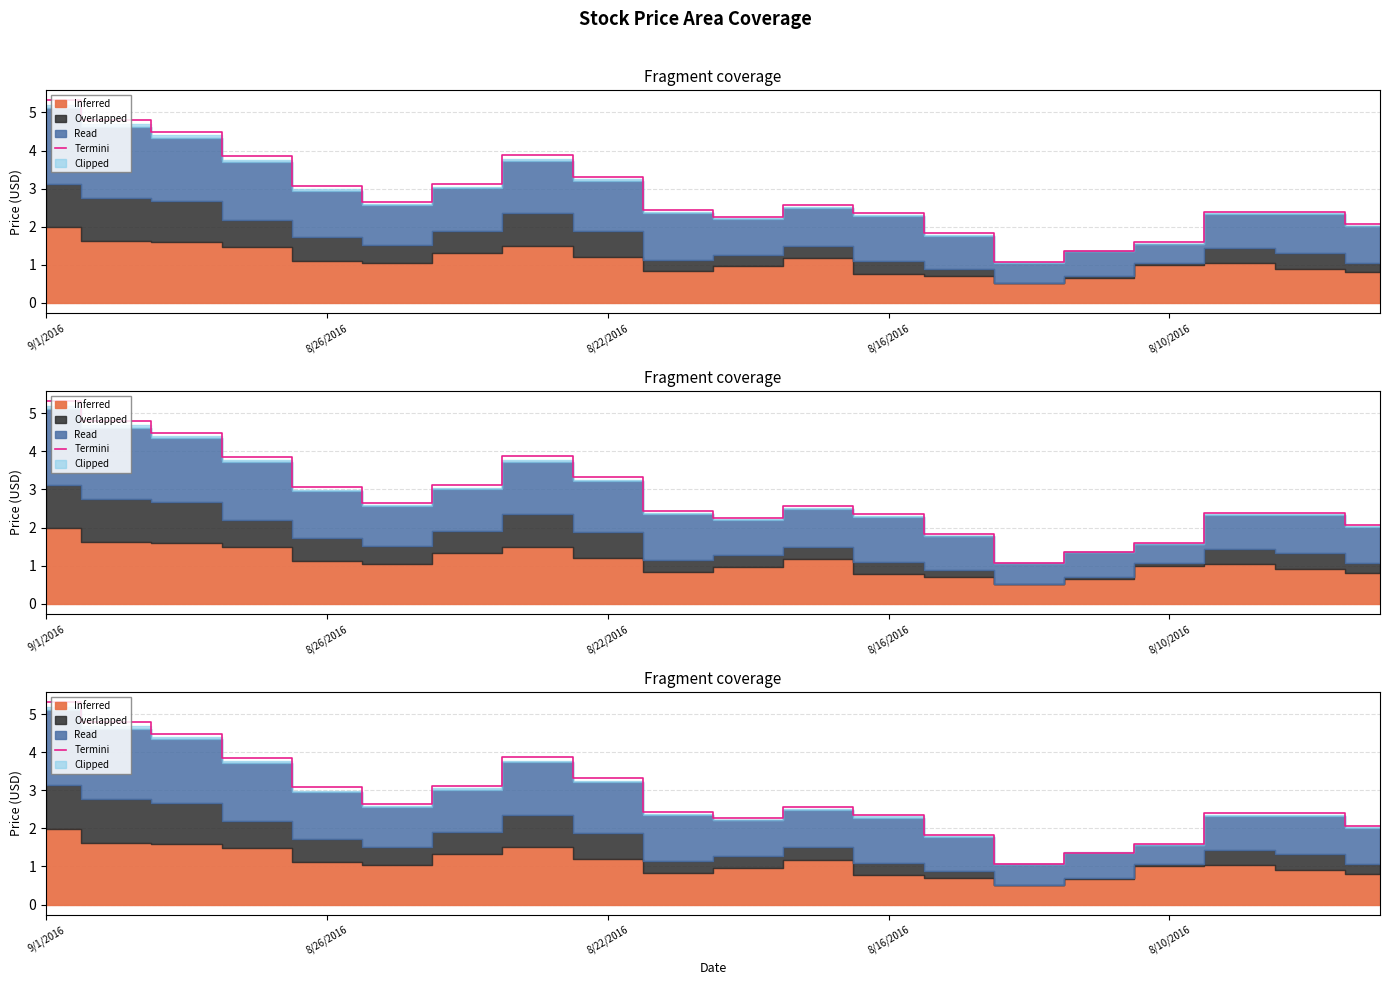

What is the sum of all values?

56.8